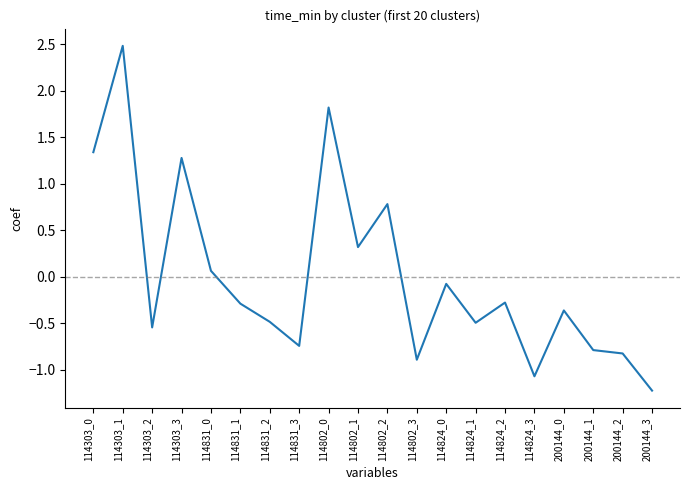

The value at 200144_1 is -0.8. True or false?

True